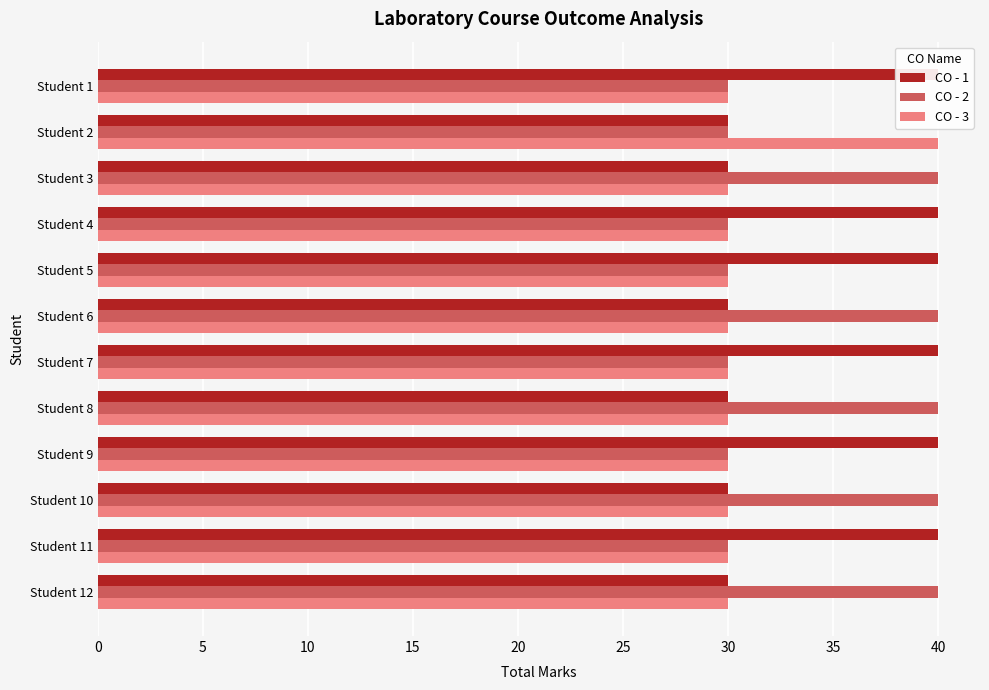

Are the bars horizontal?

Yes